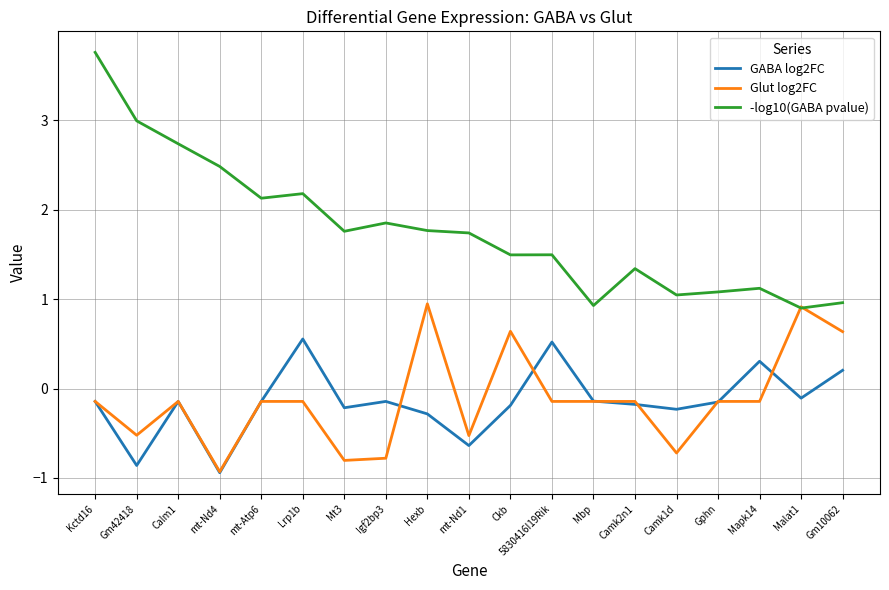

What is the sum of the -log10(GABA pvalue) values at Kctd16 and mt-Atp6?

5.9